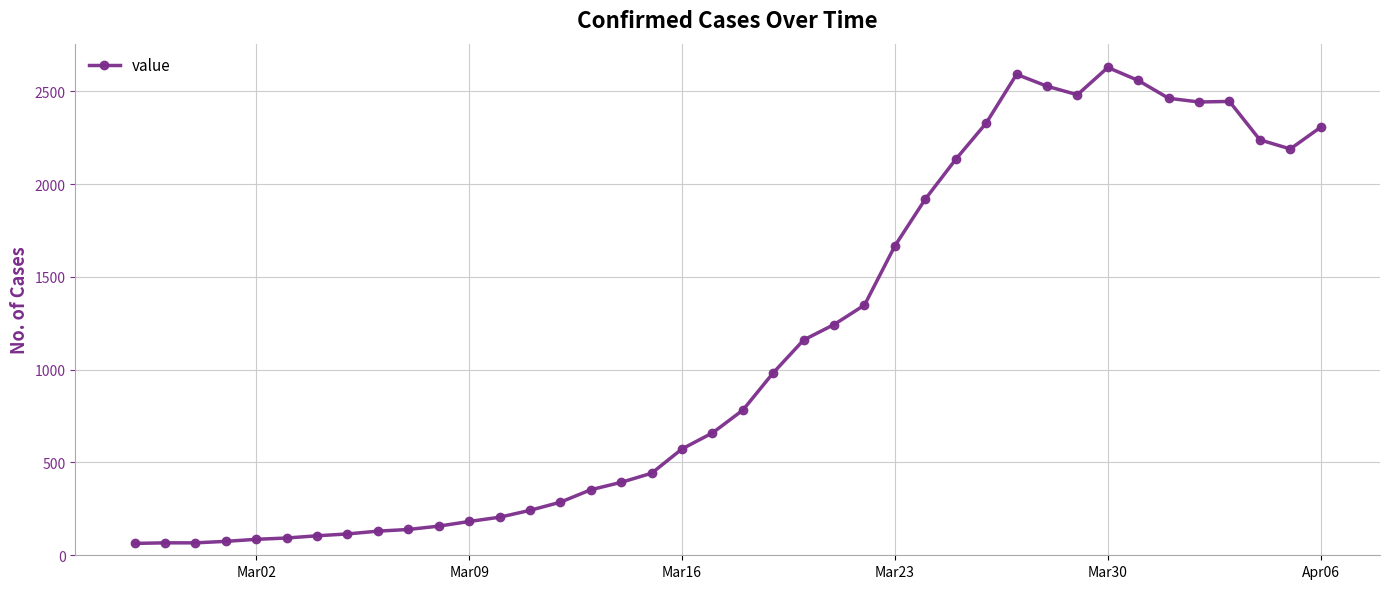

True or false: the data has more than 2 interior local peaks.

True